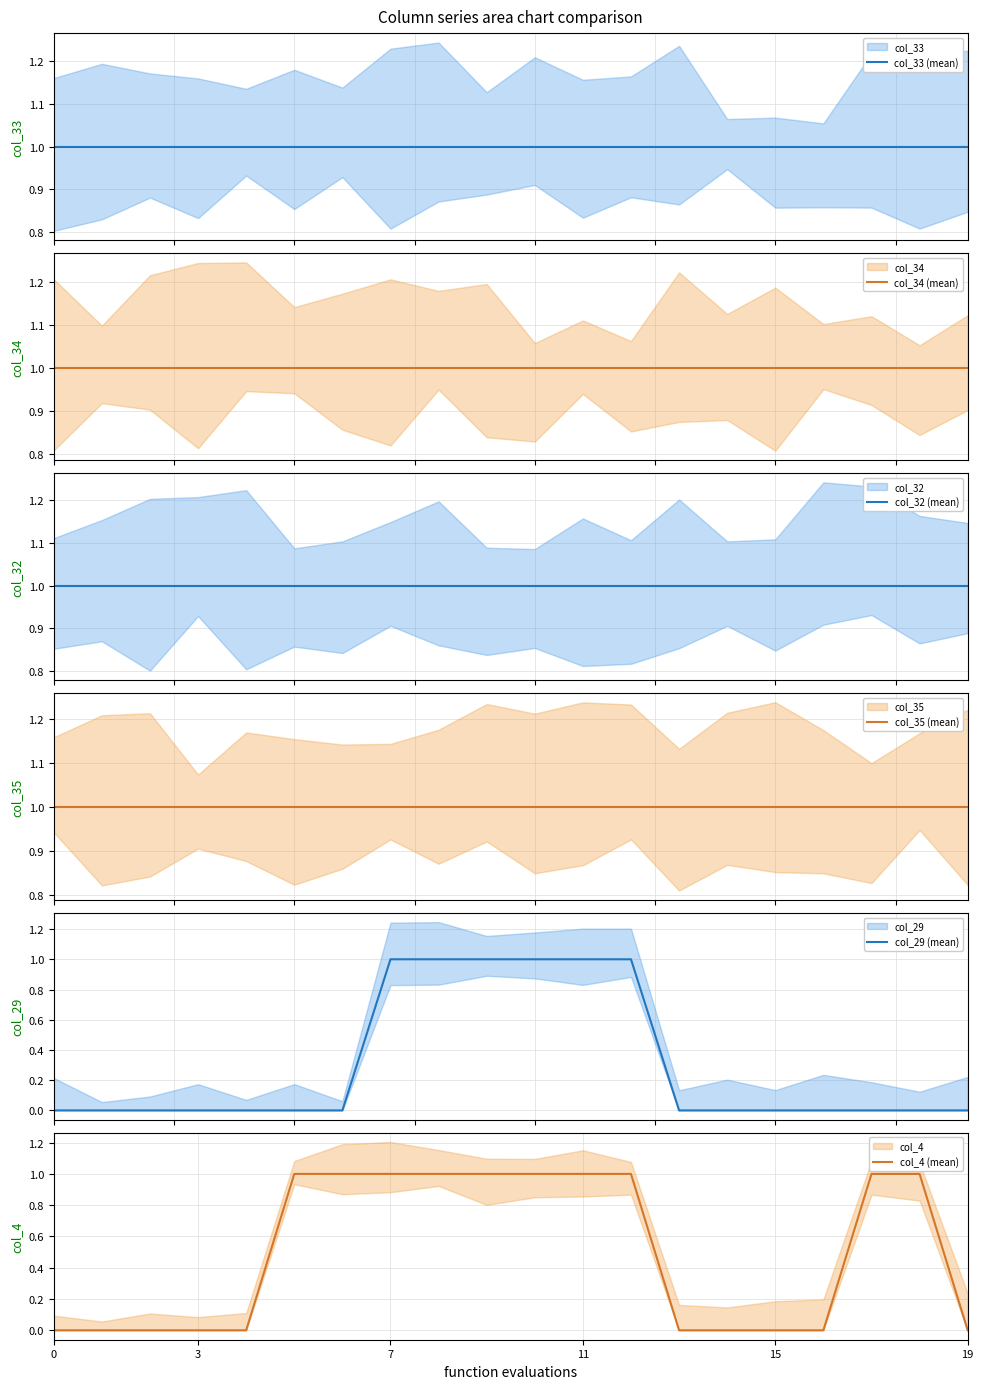

What is the label of the 16th point from the left?

15